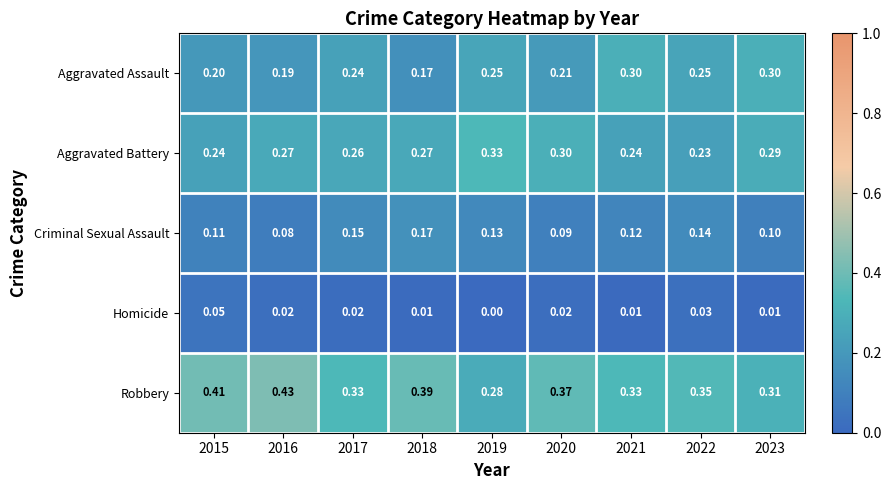

Which series has the largest total across all categories?

Robbery